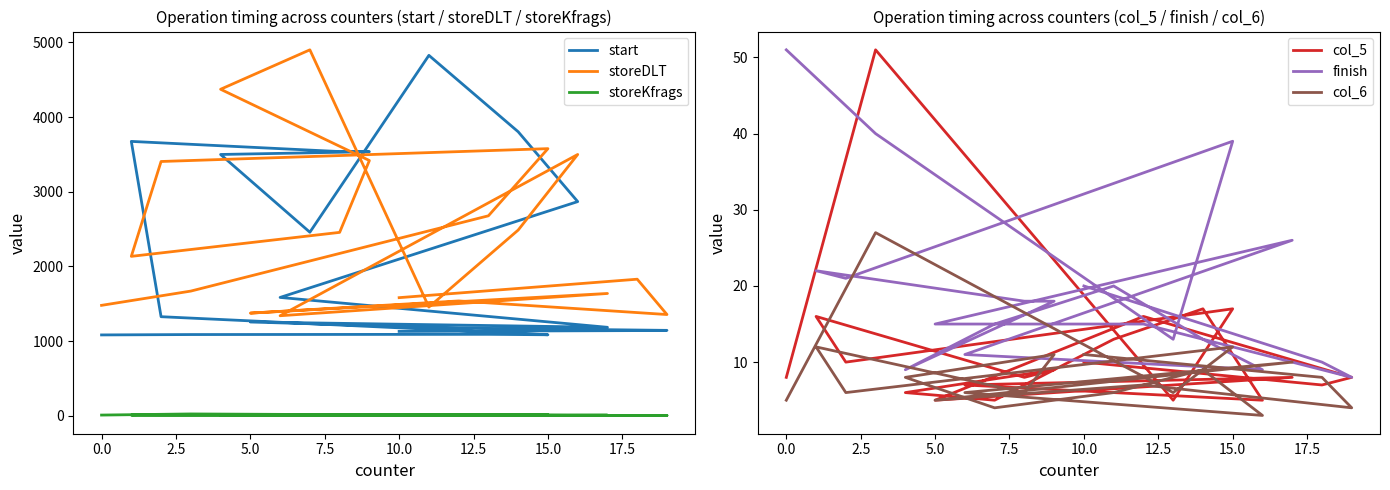

What is the value of the start point at the 9th from the left?

3499